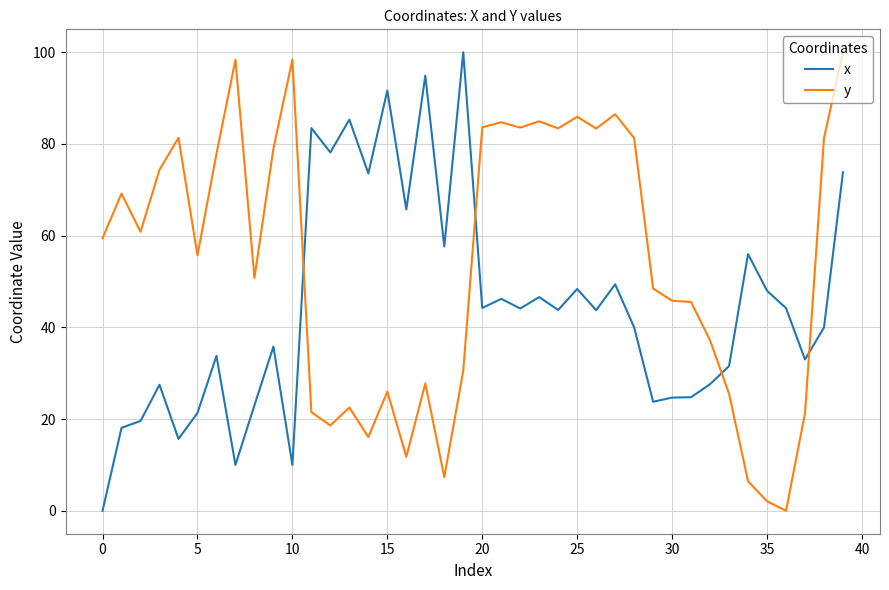

How many intersections are there between x and y?

4